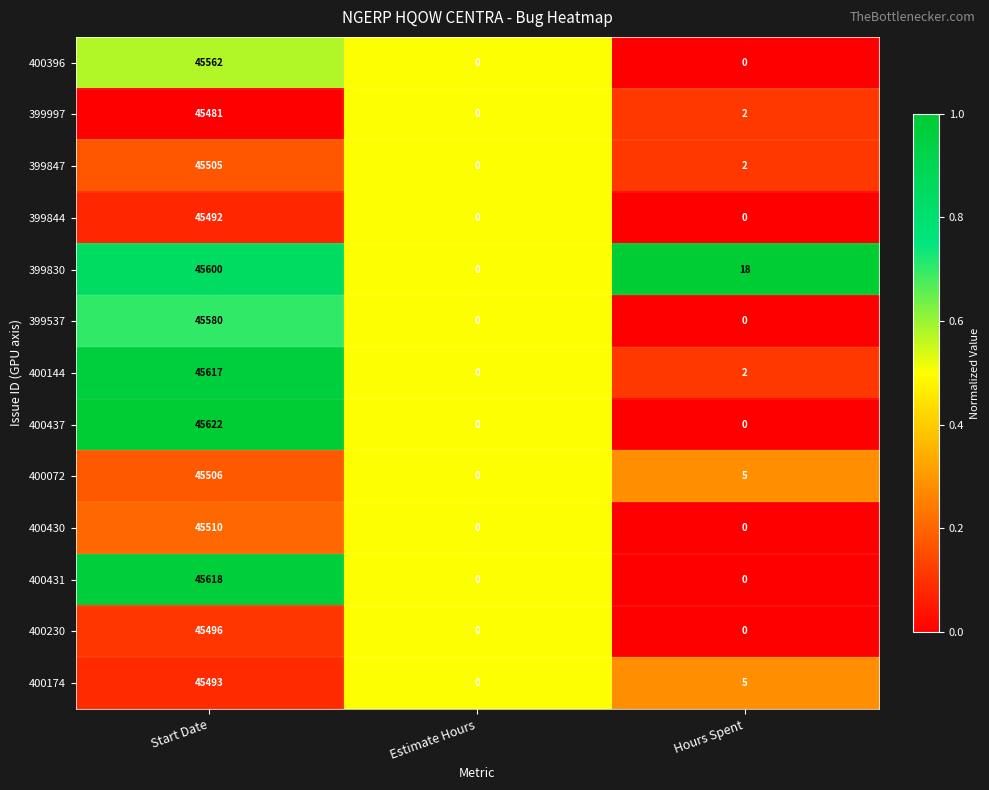

What is the difference between the maximum and second lowest values in the 399537 series?

45580